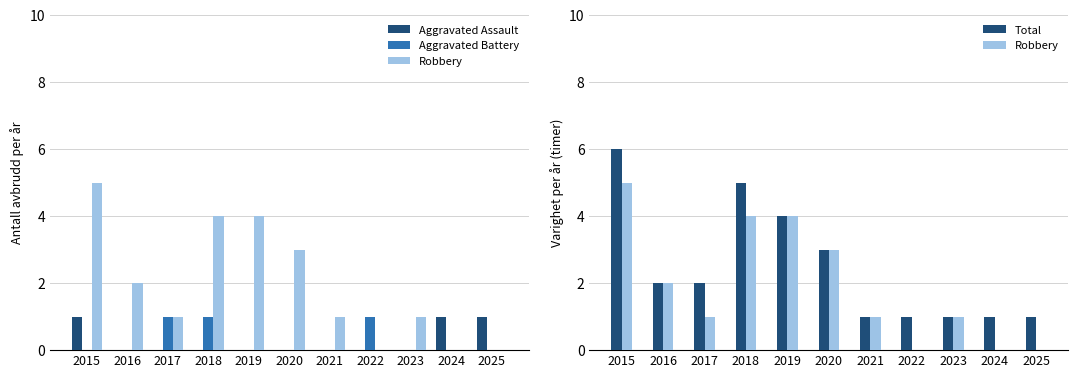

What is the average value of the Total series?

2